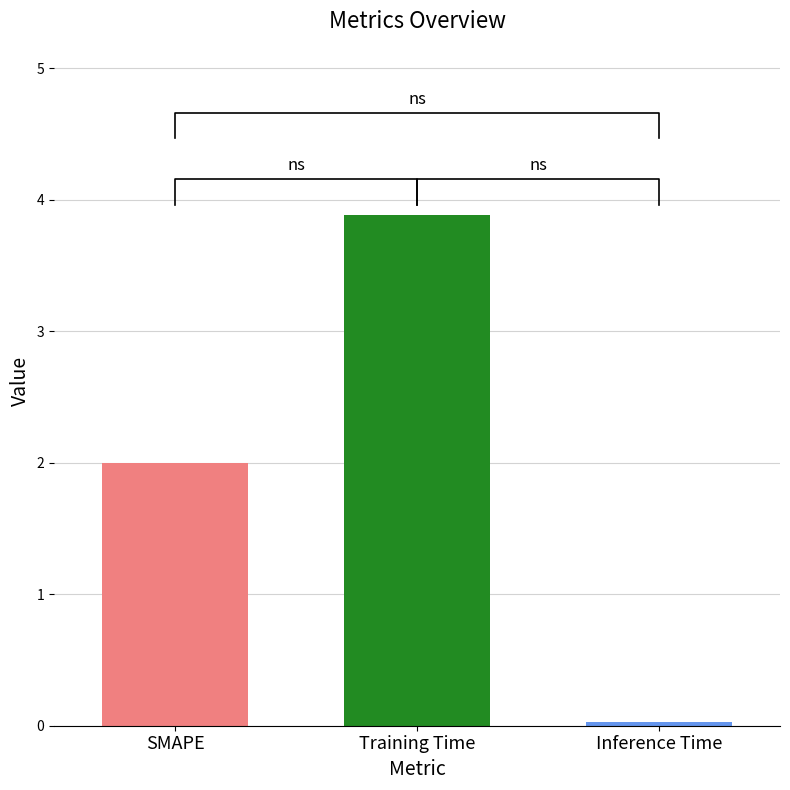

Where does the data first go above 2?

Training Time